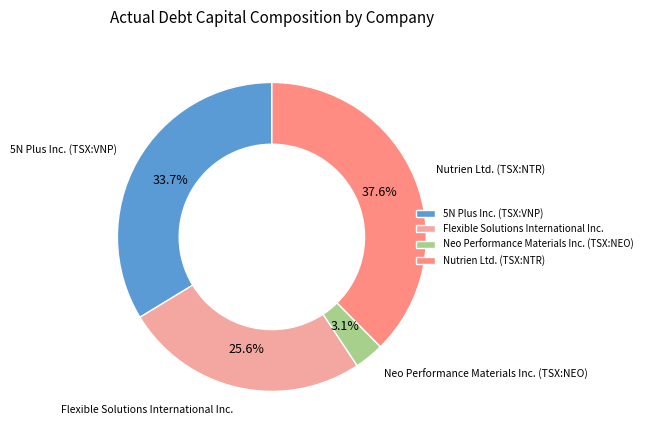

How many segments does this pie chart have?

4